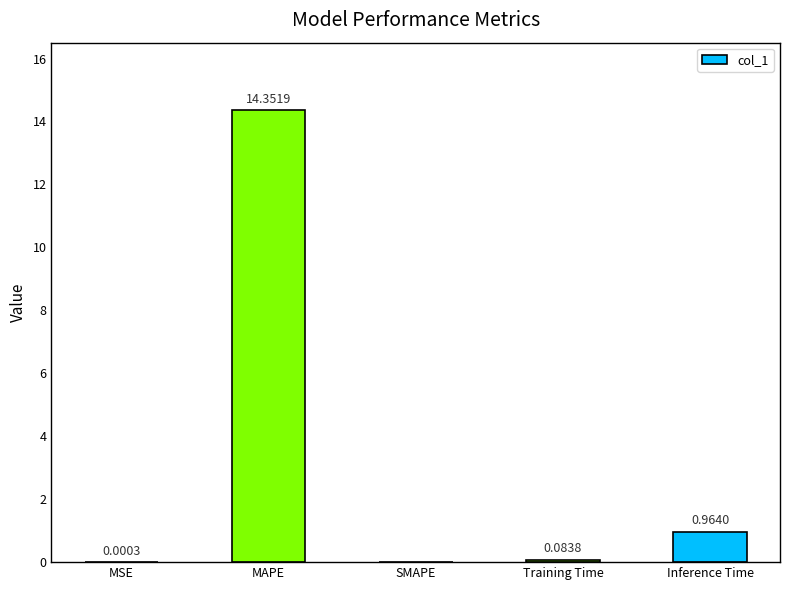

Which has a higher value, Training Time or MSE?

Training Time